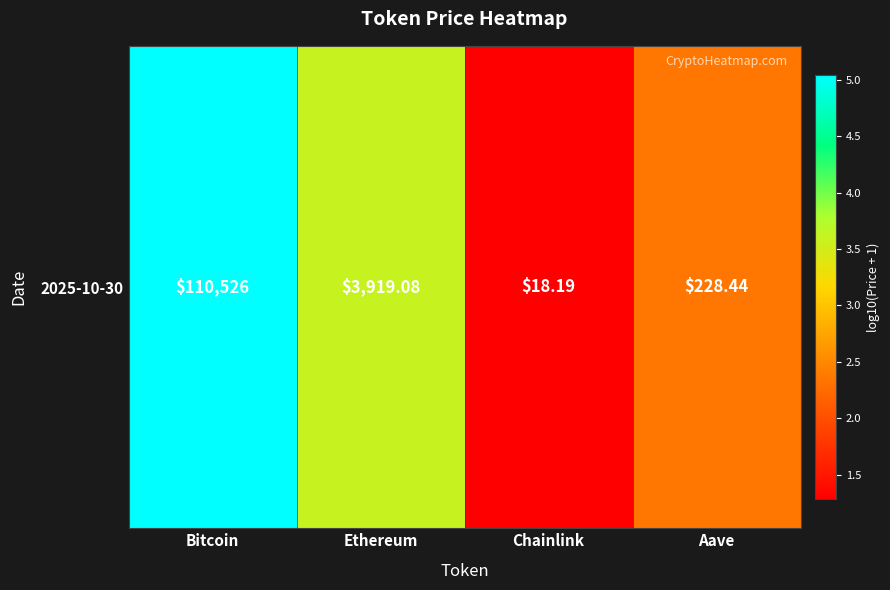

How many distinct data groups are displayed?

1